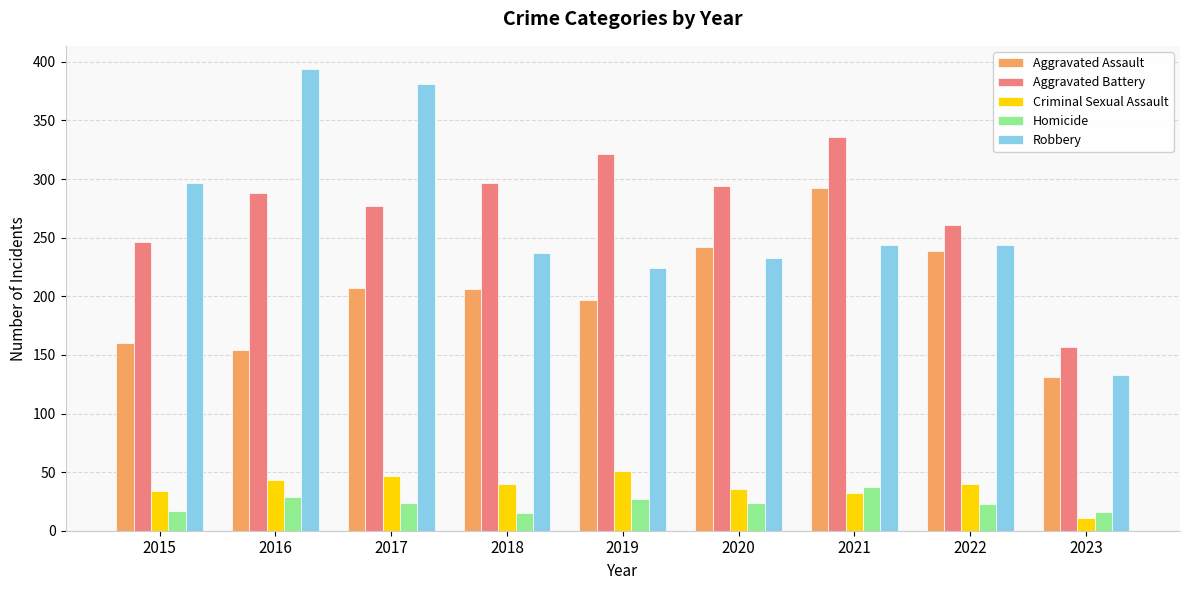

At how many categories does at least one series exceed 117?

9